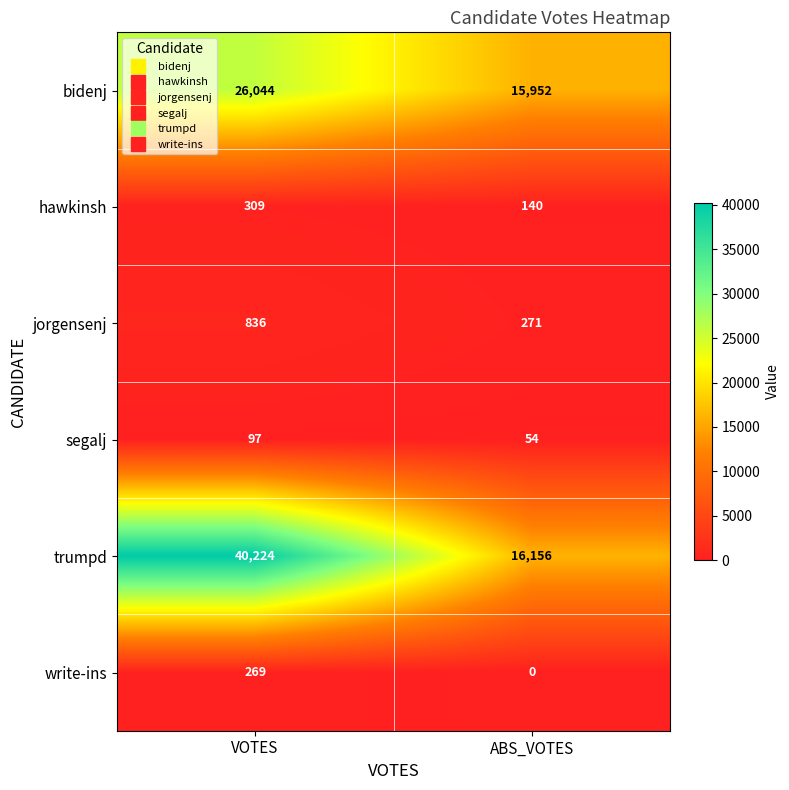

Count the number of categories in the chart.

2